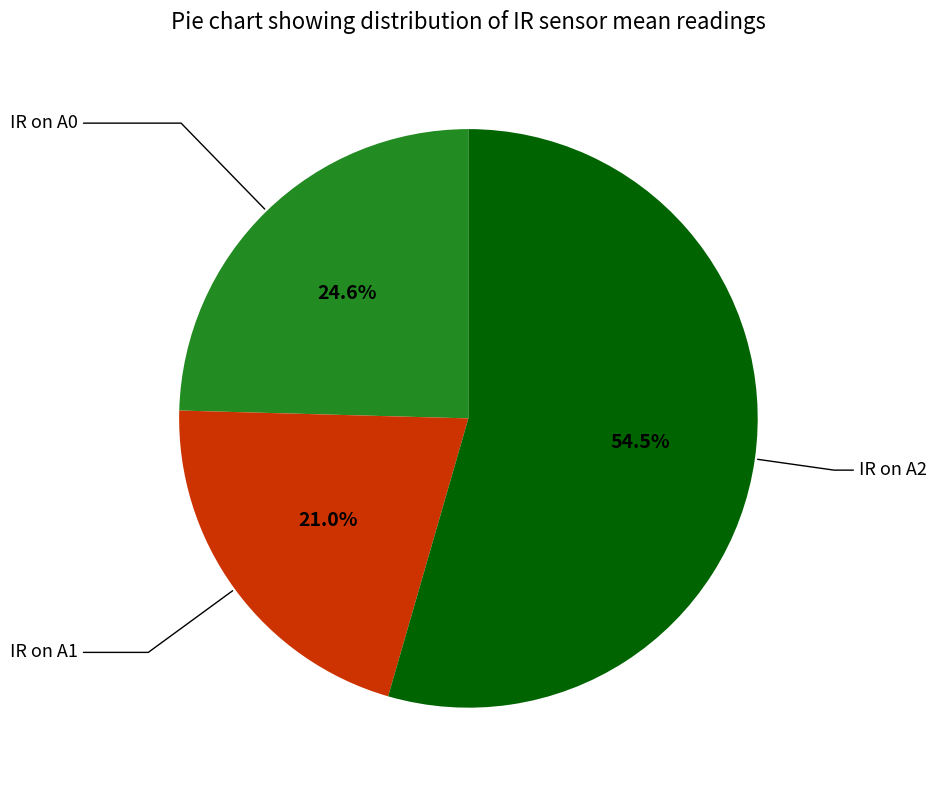

What is the smallest slice in the pie chart?

IR on A1